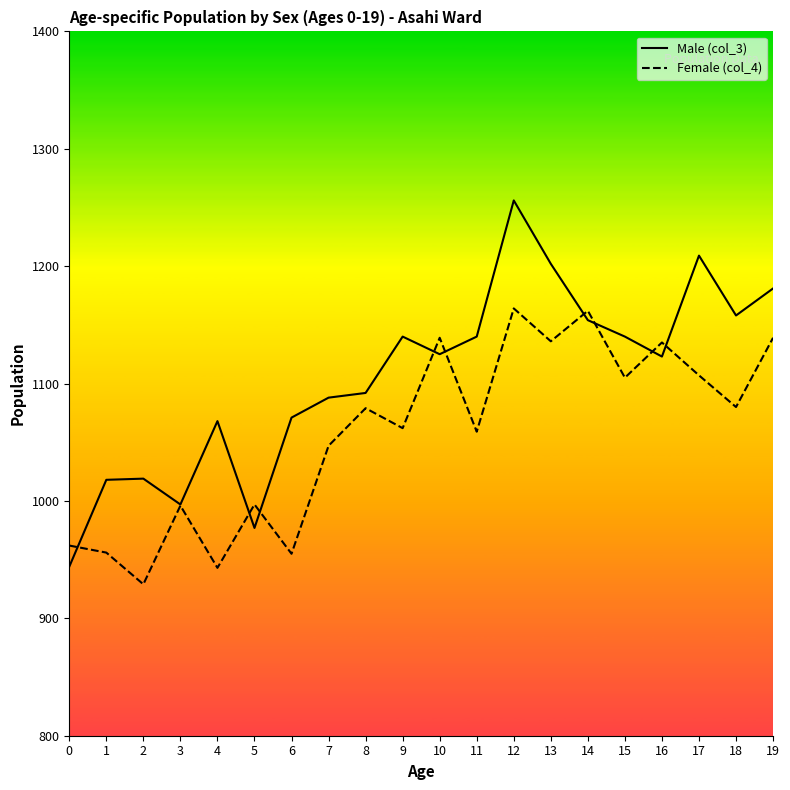

Is it true that Male (col_3) equals 1092 at 8?

True